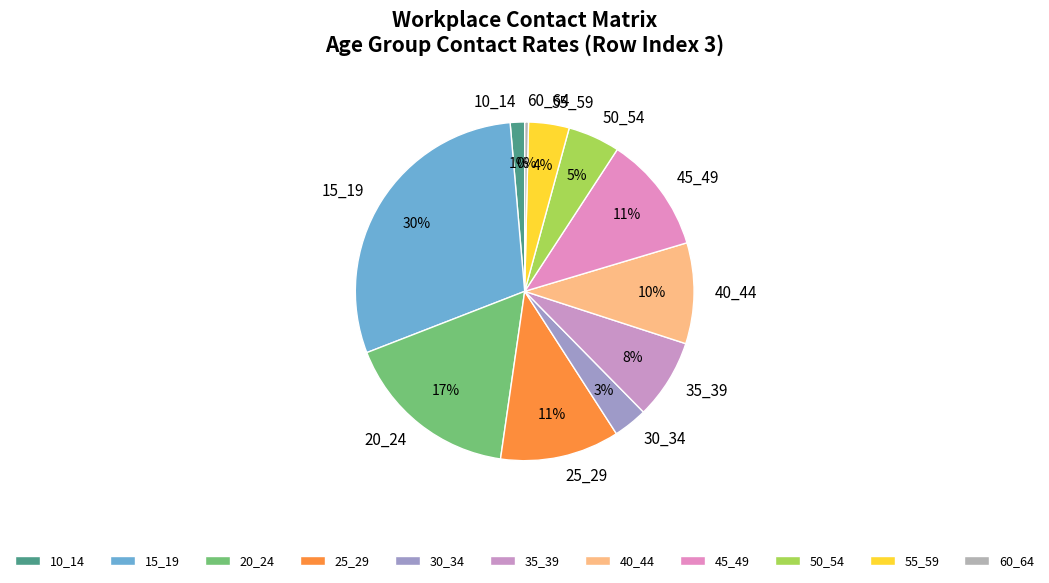

Which slice is the smallest?

60_64